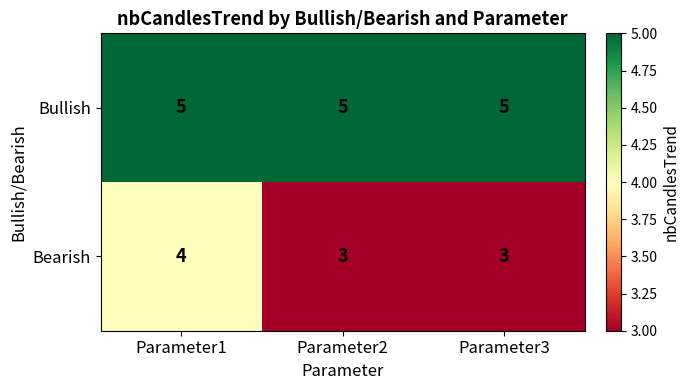

Between Parameter1 and Parameter3, which series saw the biggest shift?

Bearish